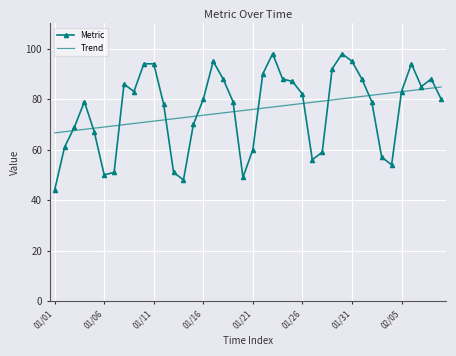

What is the sum of all Trend values?

3029.0